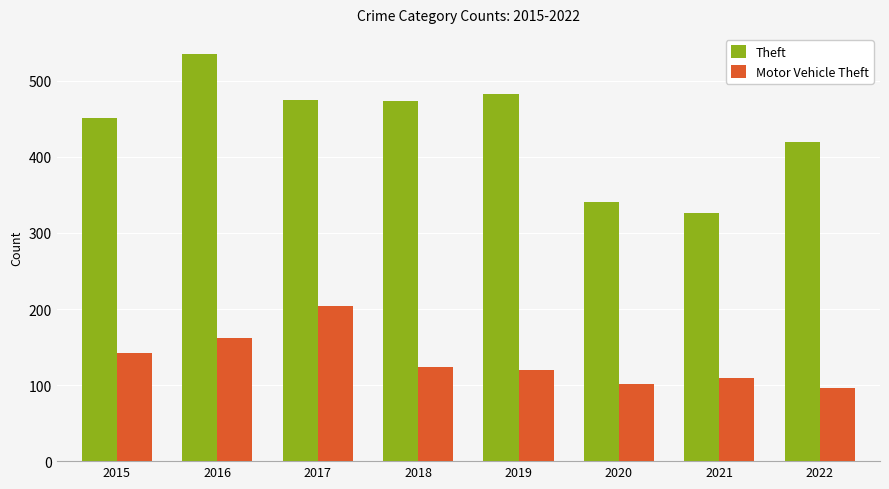

The Motor Vehicle Theft series shows 96 at 2022. True or false?

True